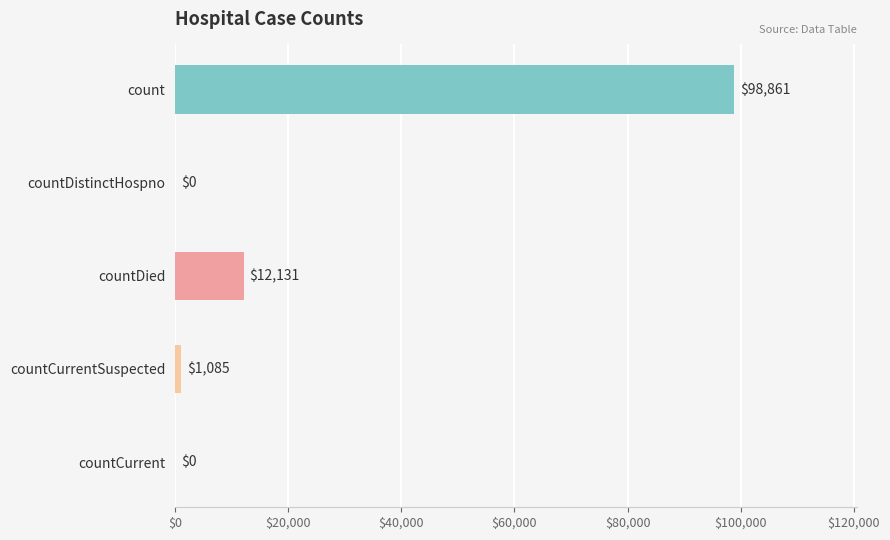

Which has a higher value, count or countCurrent?

count